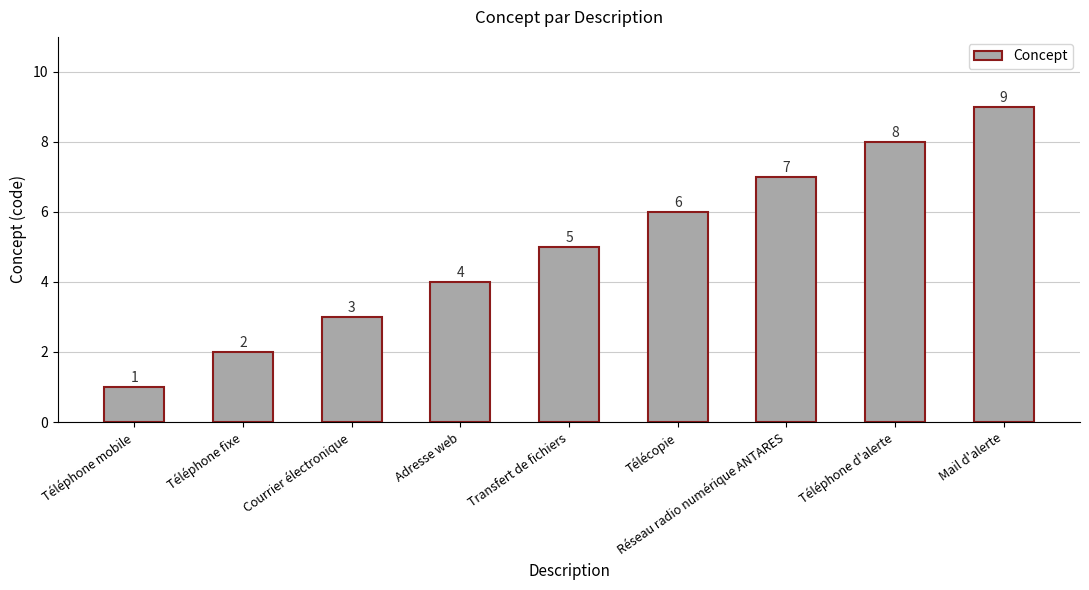

The value at Réseau radio numérique ANTARES is 5. True or false?

False